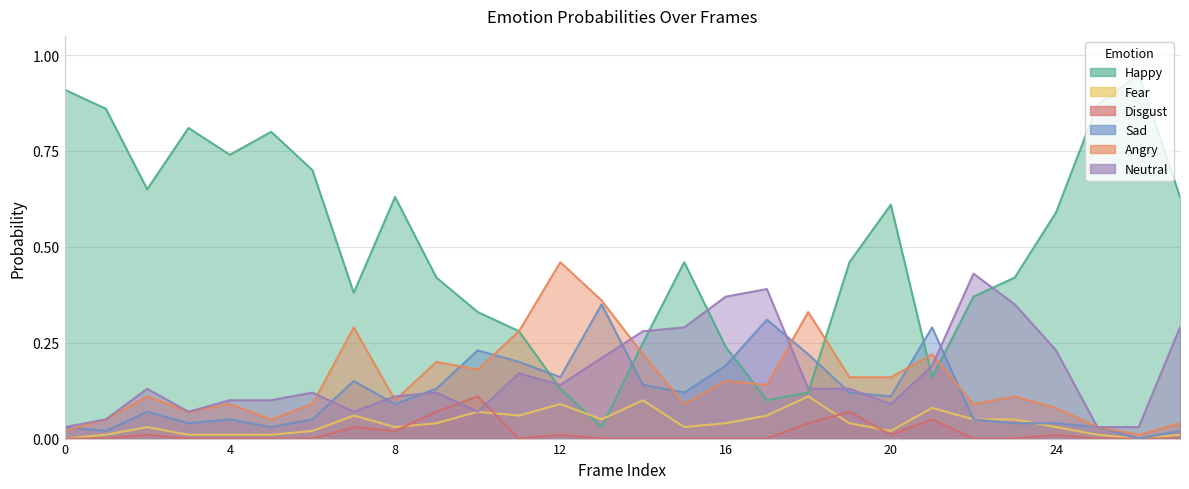

At which category does happy0 reach its first local valley?

2